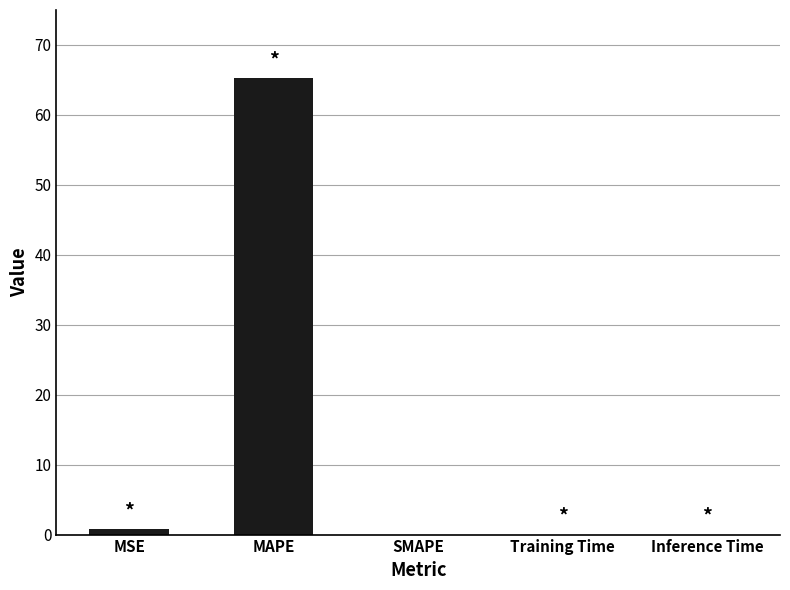

Are the bars grouped side by side (vs. stacked)?

No